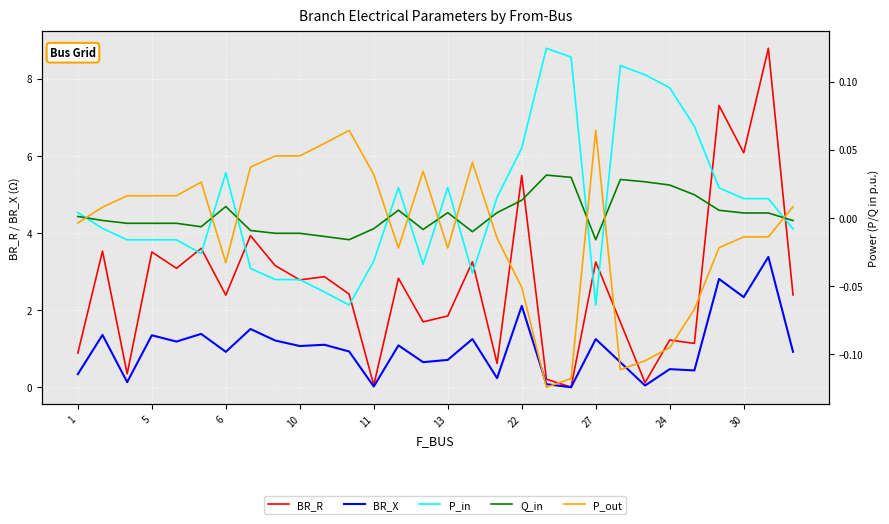

What is the minimum value for P_out?

-0.1